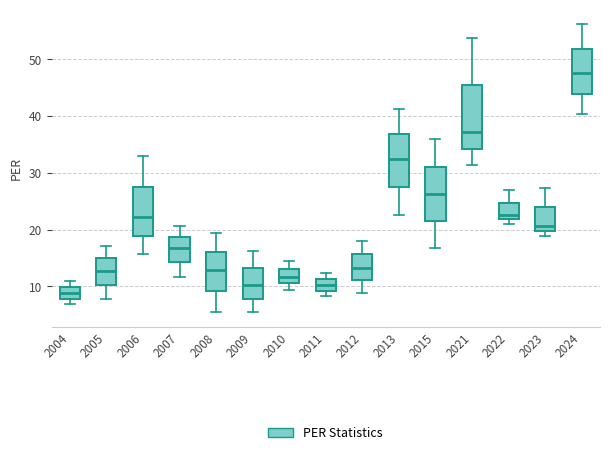

Where is the lower edge of the box at x = 2011 on the y-axis? The values are not printed on the chart, so give them approximately, as read against the axis.

9